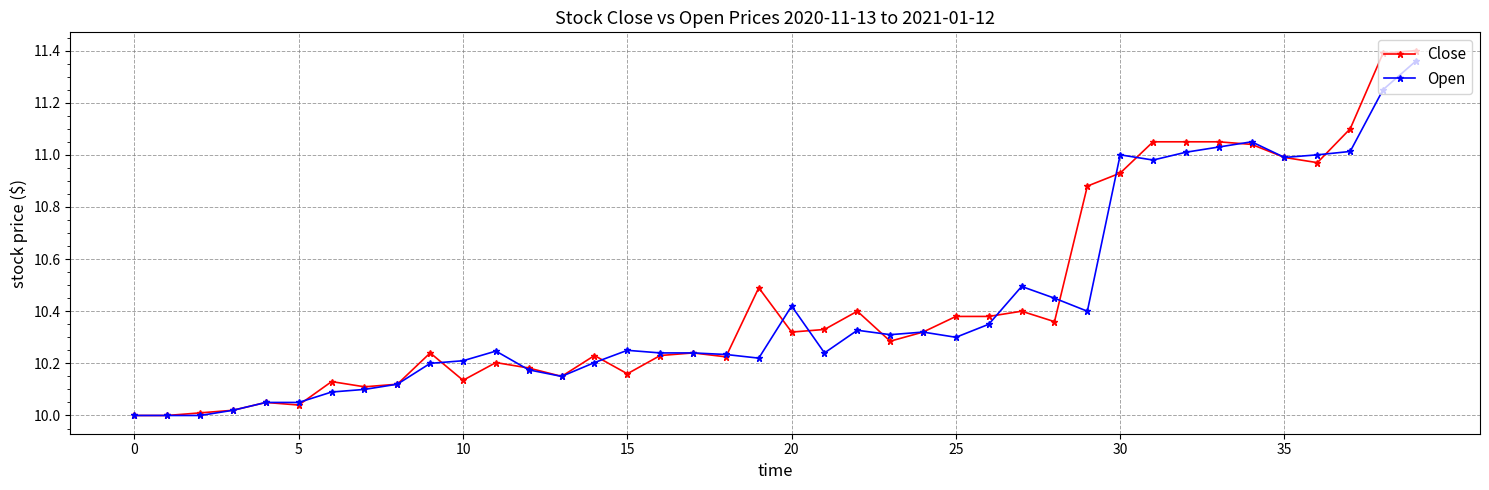

Does the chart have visible grid lines?

Yes